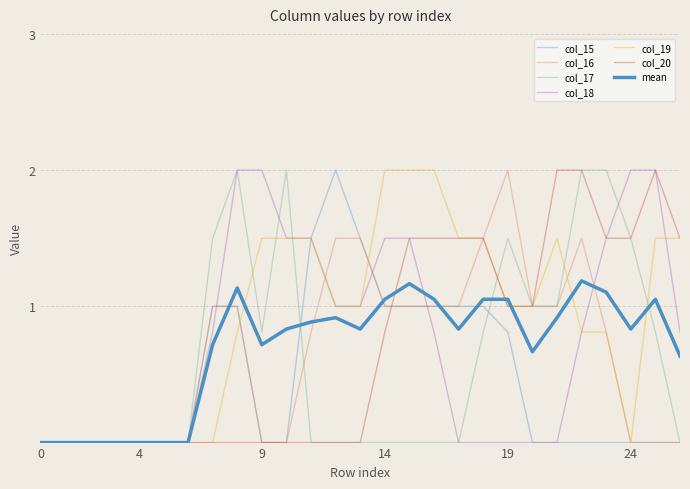

How many lines are shown in the chart?

7